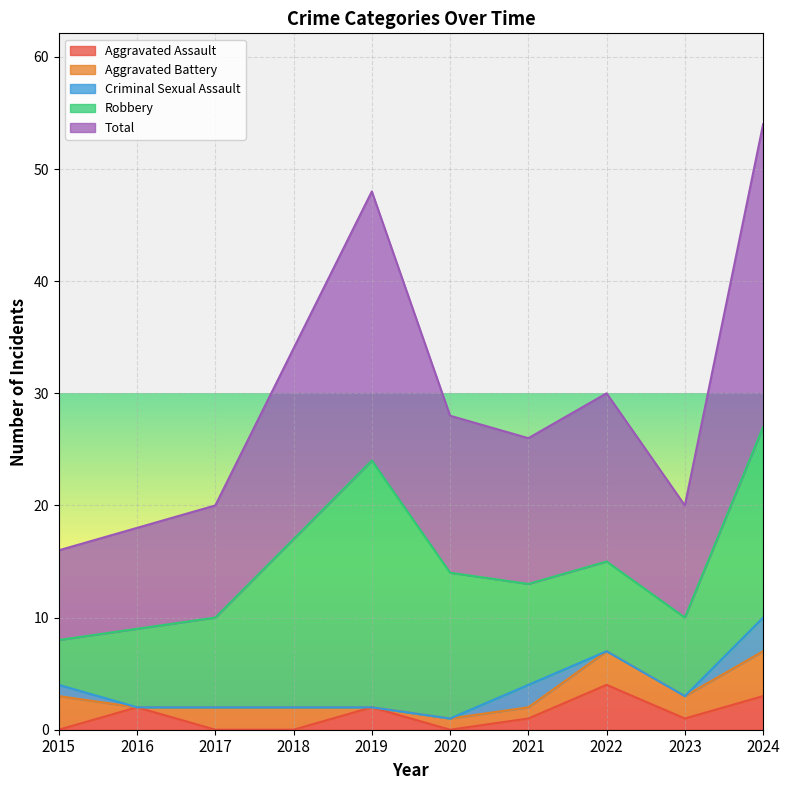

The Aggravated Assault series shows 4 at 2022. True or false?

True